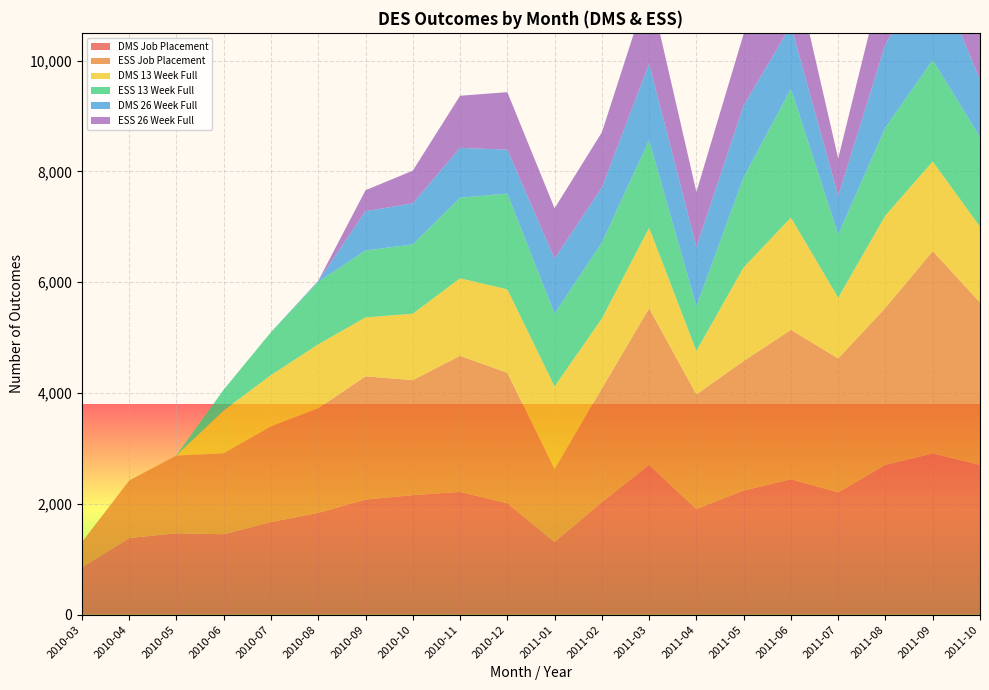

Reading right to left, extract all data points from this chart.

DMS Job Placement: 2703	2910	2705	2209	2444	2242	1909	2703	2033	1315	2013	2217	2159	2079	1839	1674	1453	1471	1384	856
ESS Job Placement: 2932	3652	2834	2416	2697	2337	2067	2827	2051	1315	2353	2456	2075	2223	1888	1725	1461	1402	1037	454
DMS 13 Week Full: 1368	1617	1668	1096	2025	1691	785	1454	1260	1490	1506	1398	1198	1063	1152	926	773	4	0	0
ESS 13 Week Full: 1617	1829	1587	1140	2322	1624	803	1580	1370	1315	1728	1453	1250	1208	1126	775	375	1	0	0
DMS 26 Week Full: 1028	1721	1504	695	1145	1298	1071	1379	995	992	791	901	741	709	18	0	0	0	0	0
ESS 26 Week Full: 1065	1792	1397	677	1314	1291	994	1399	996	908	1039	940	590	378	3	0	0	0	0	0